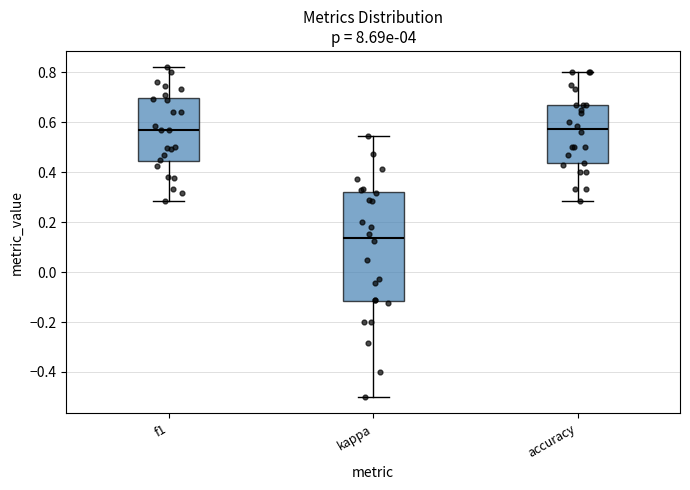

Which box is the tallest, from its lower edge to its upper edge?

kappa